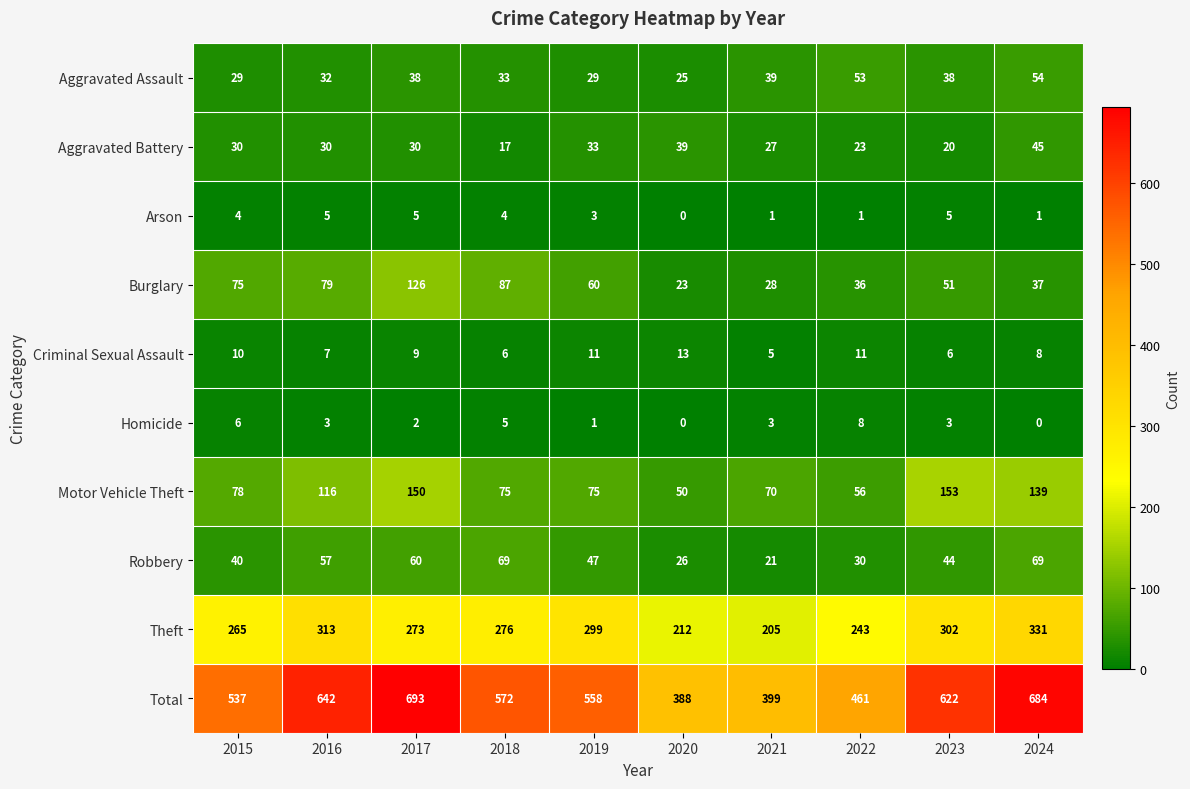

What is the difference between the highest and lowest values at 2015?

533